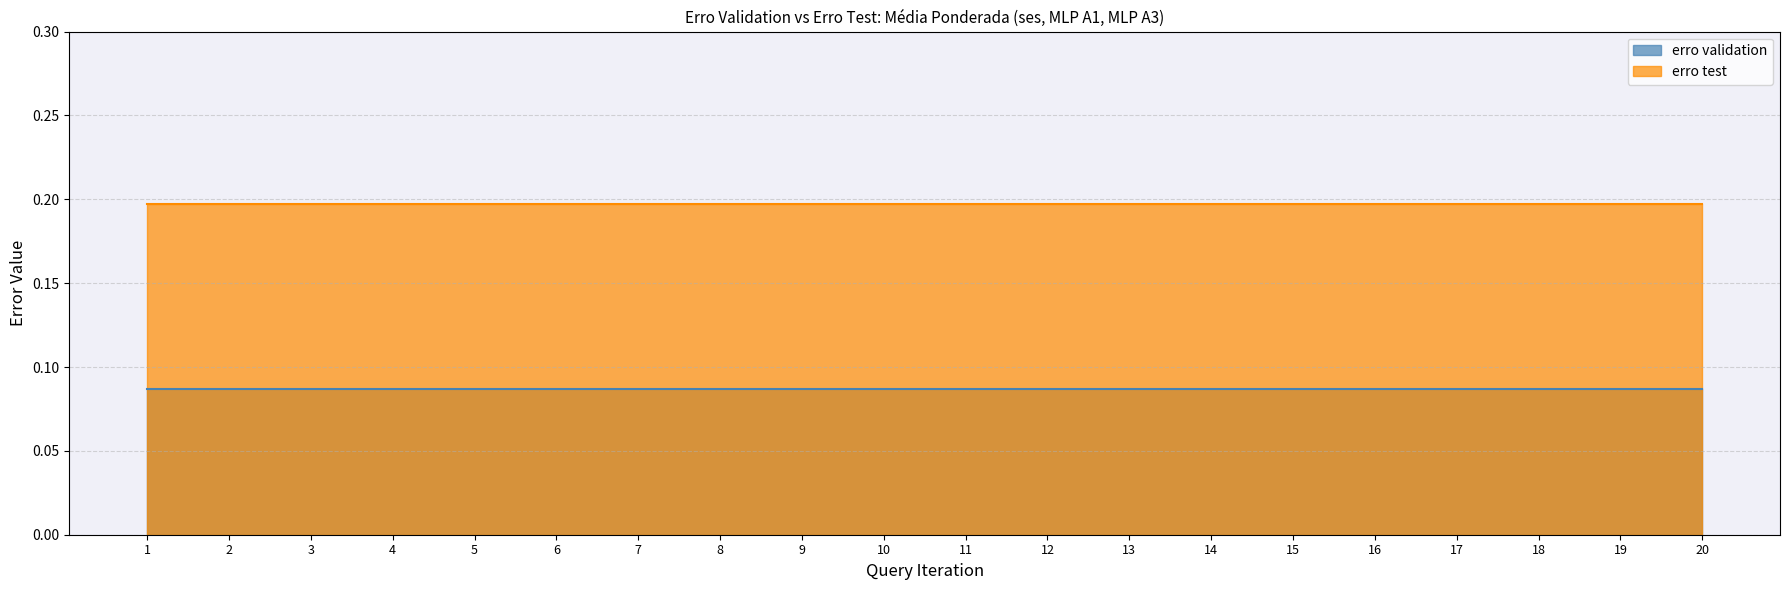

Which category has the highest value across all series?

1